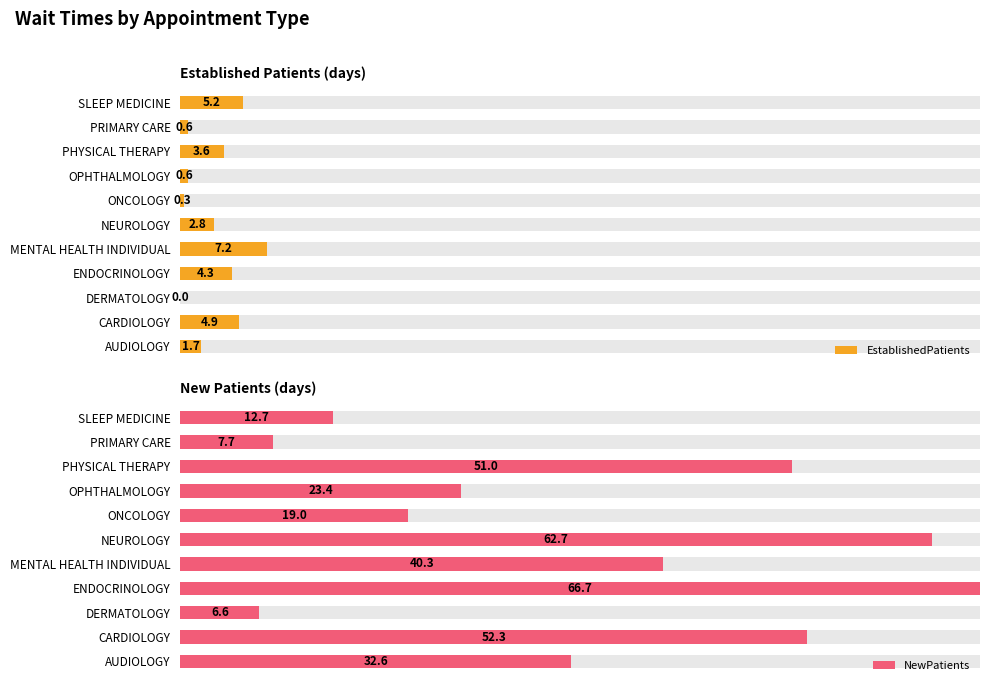

Are the bars horizontal?

Yes